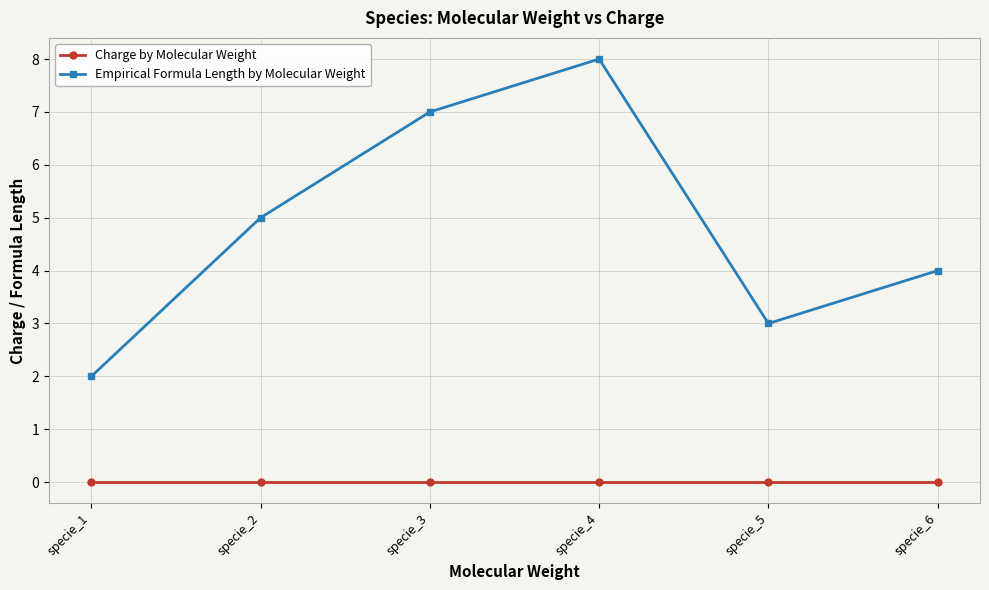

How many categories are shown in the chart?

6